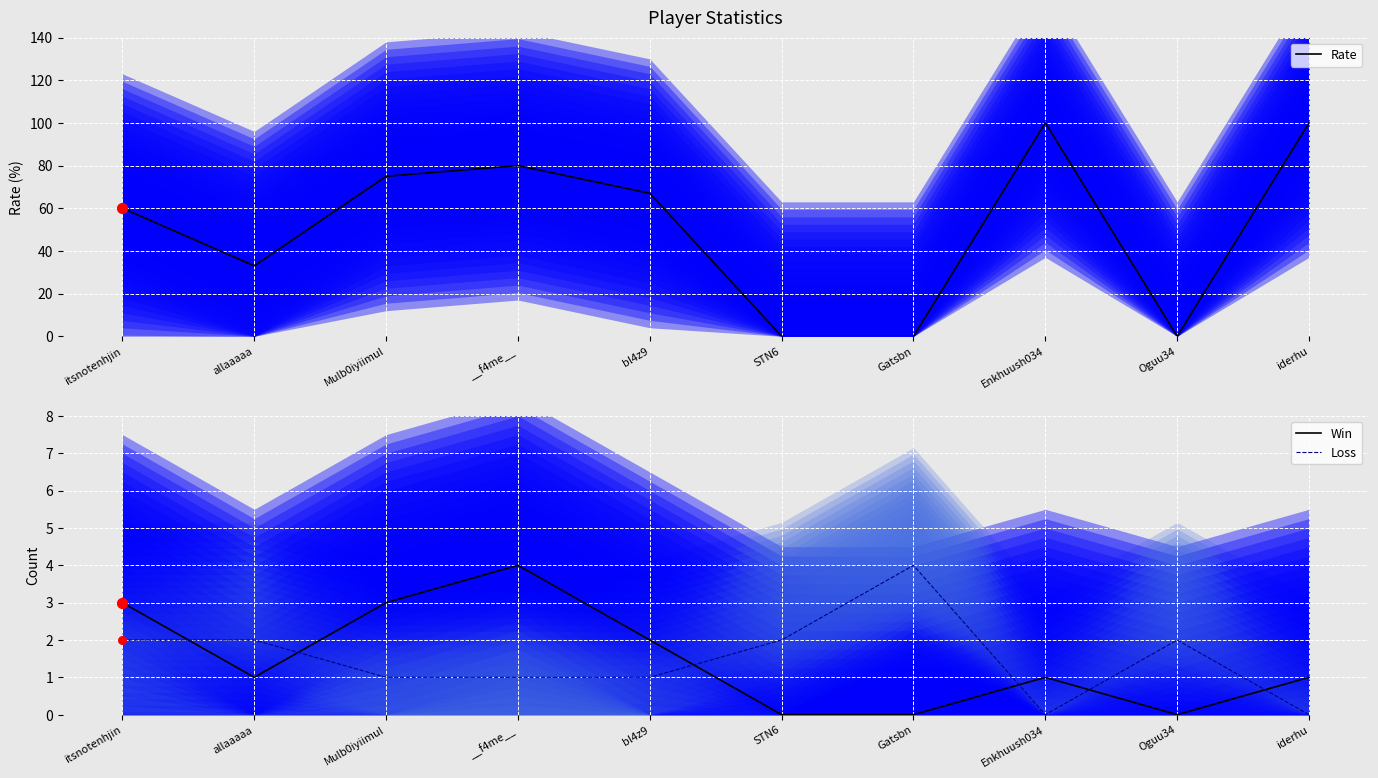

At which category is the sum across all series the highest?

Enkhuush034